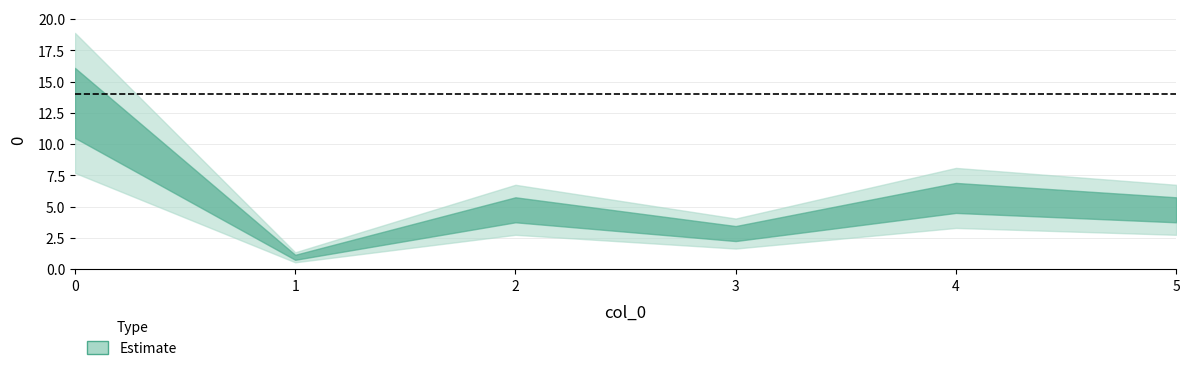

At which category does the data reach its first local valley?

1